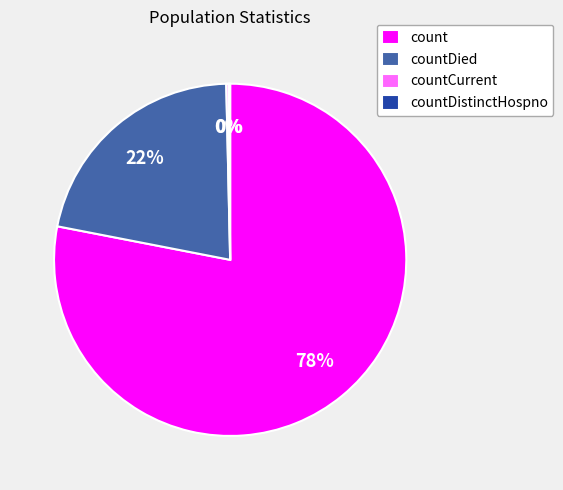

To the nearest percent, what portion does countDied represent?

22%